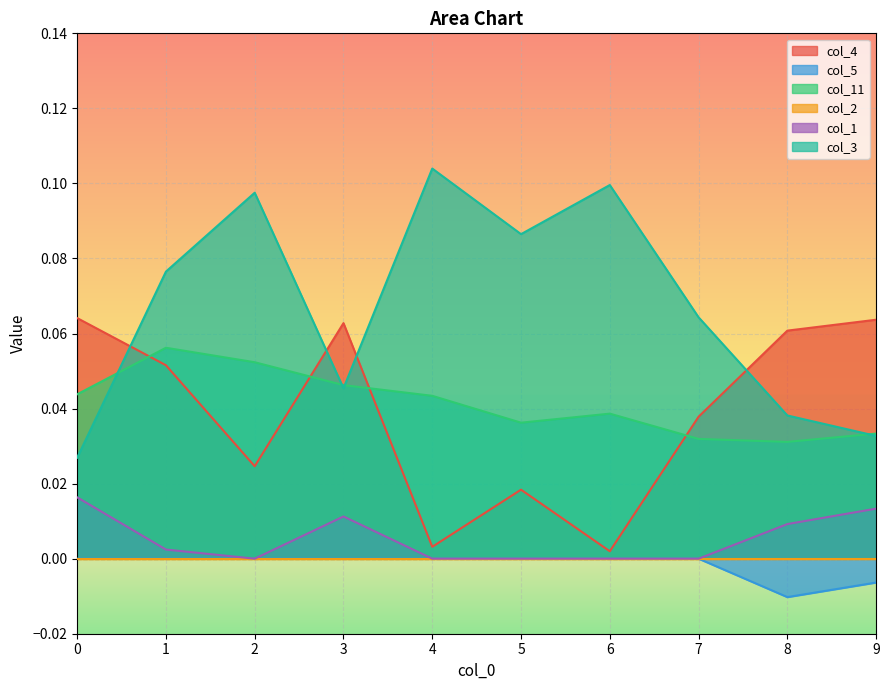

The col_5 series shows 0.0 at 0. True or false?

True